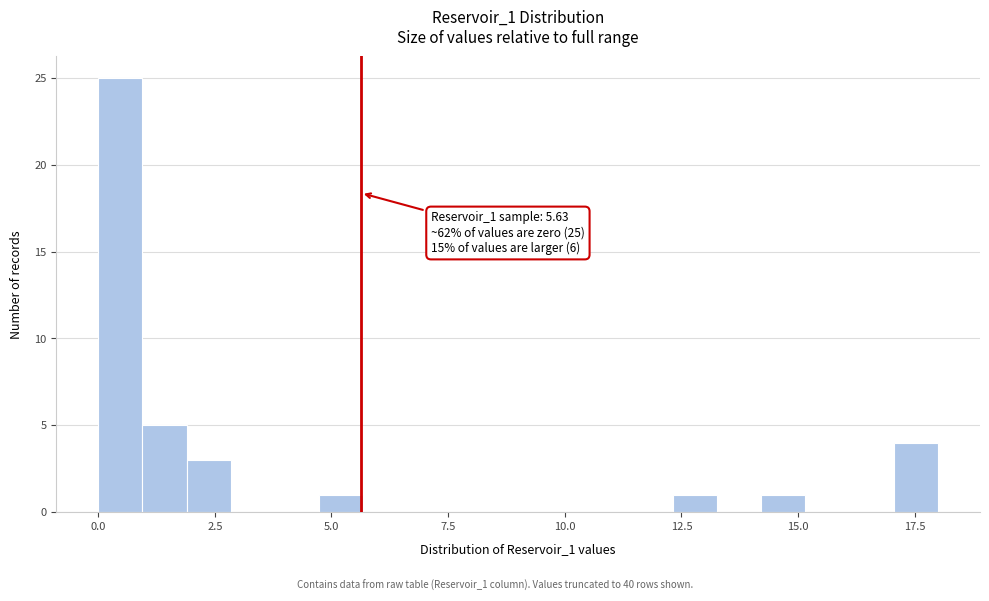

Around what value on the x-axis is the tallest bar? Give the approximate position of its centre, as read against the axis.

0.5